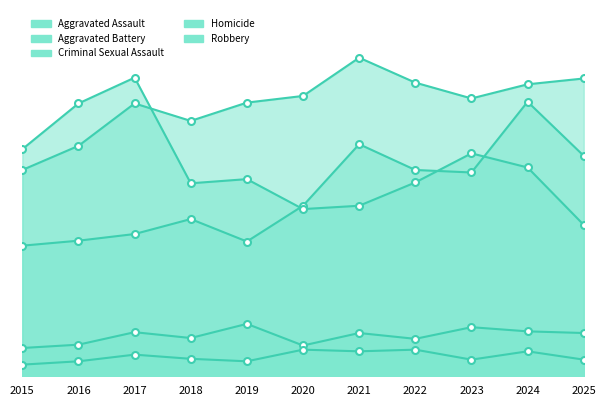

In Criminal Sexual Assault, how many points are lower than both neighbors (excluding endpoints)?

3